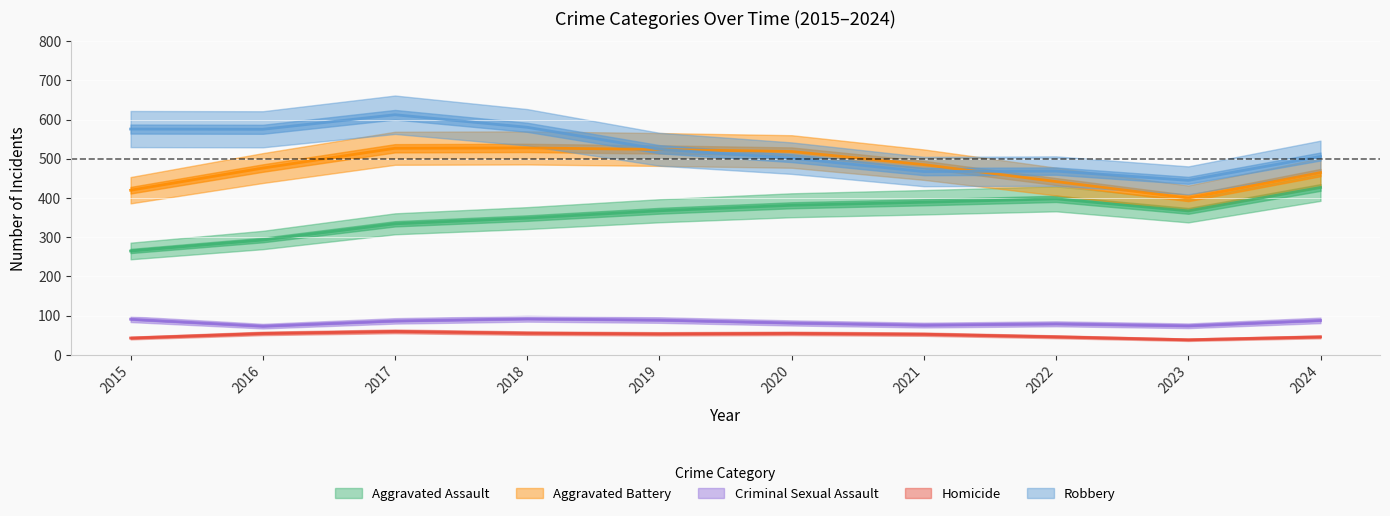

In Homicide, how many points are lower than both neighbors (excluding endpoints)?

1